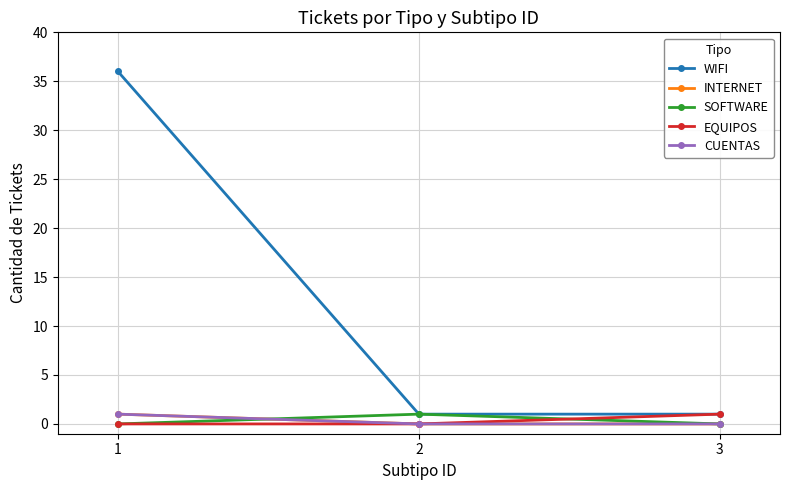

Is this an area chart (filled region under the line)?

No